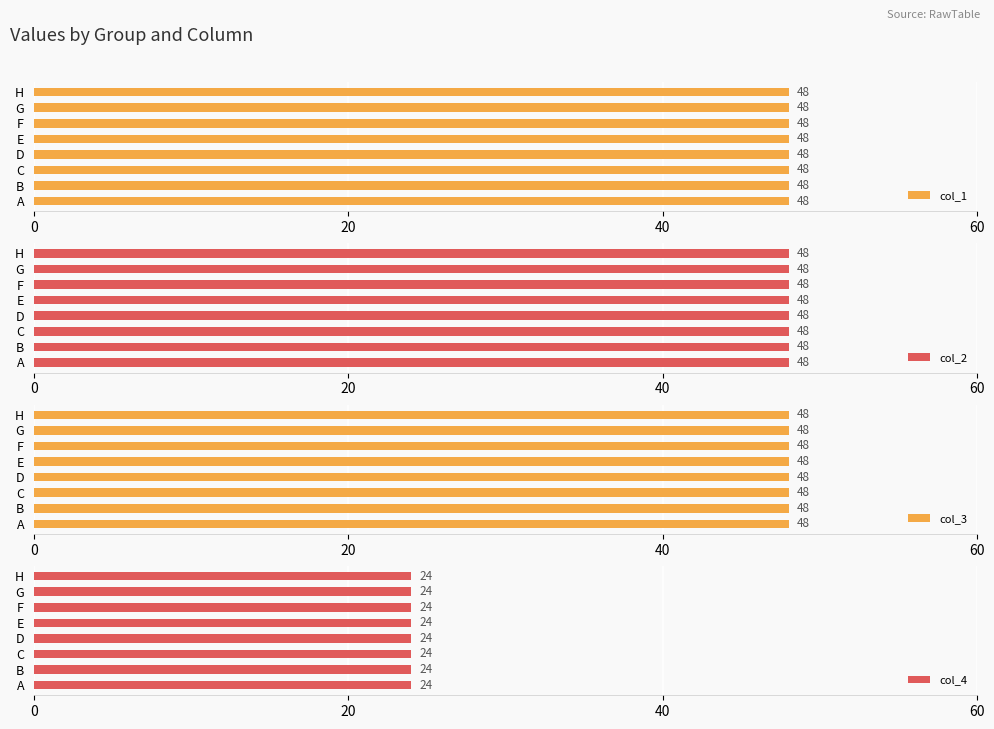

What is the sum of the 3 values at A and G?

96